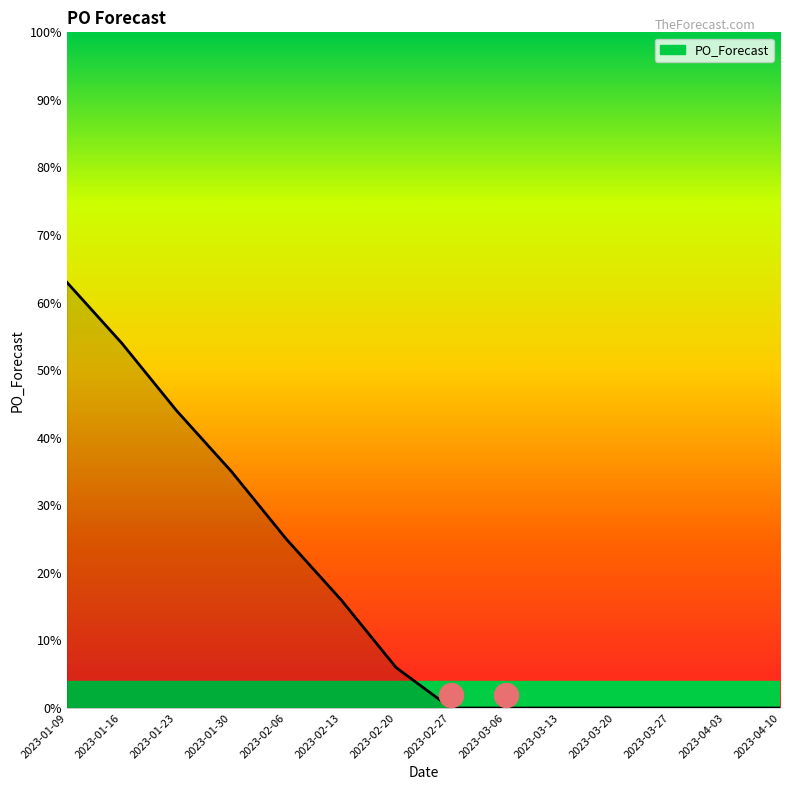

Between 2023-03-27 and 2023-01-09, which is larger?

2023-01-09